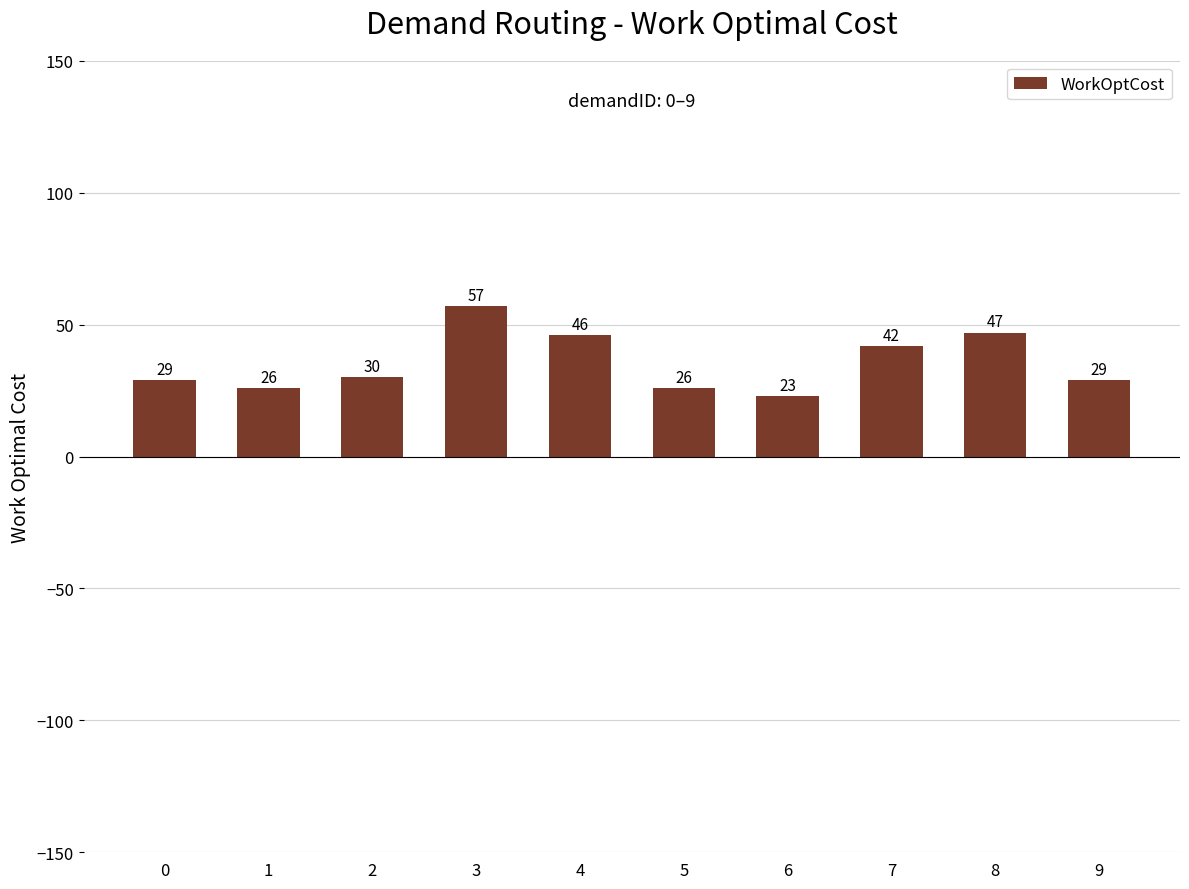

Is it true that the value at 2 is 7?

False